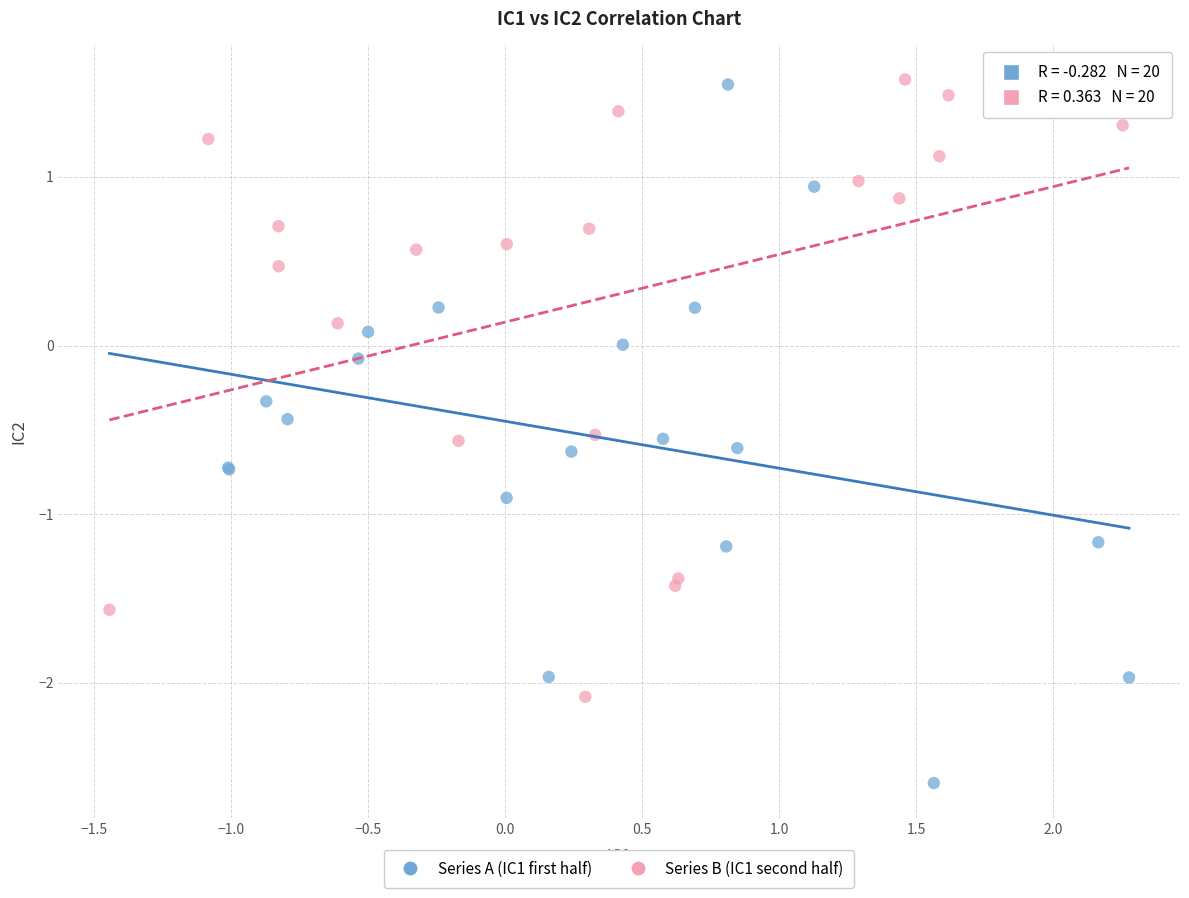

Which series has the largest Y range (max minus min)?

Series A (IC1 first half)